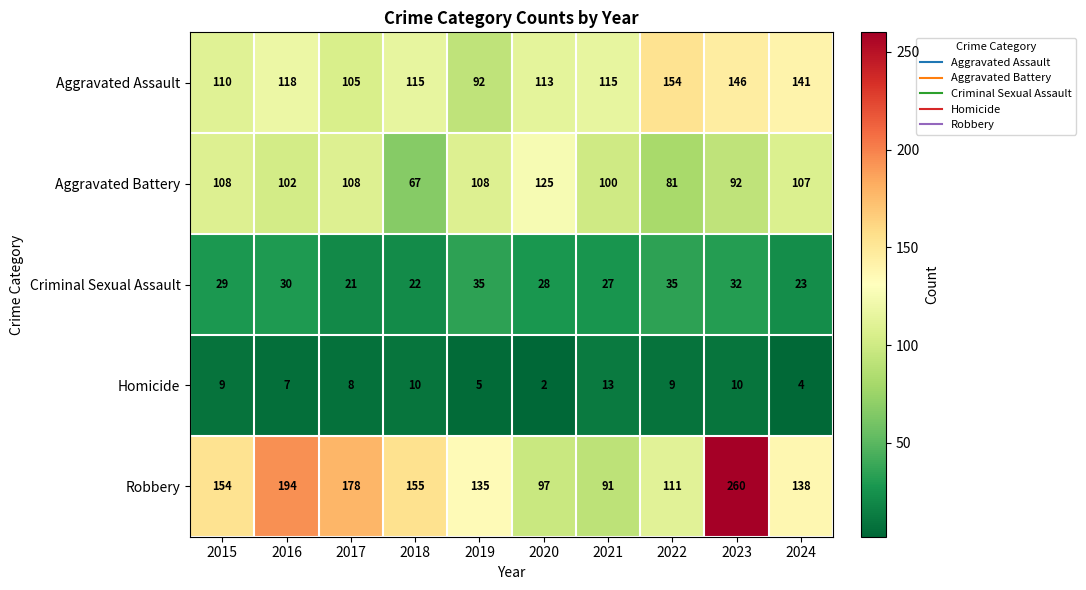

Which label corresponds to the largest value in the chart?

2023